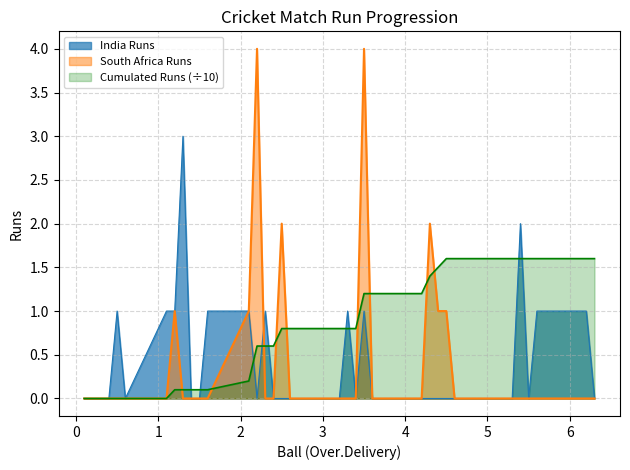

What is the maximum value shown in the chart?

4.0